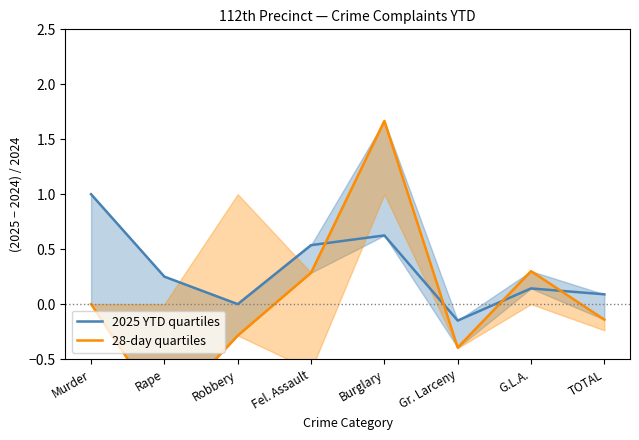

At which category does 28-day quartiles reach its first local valley?

Rape